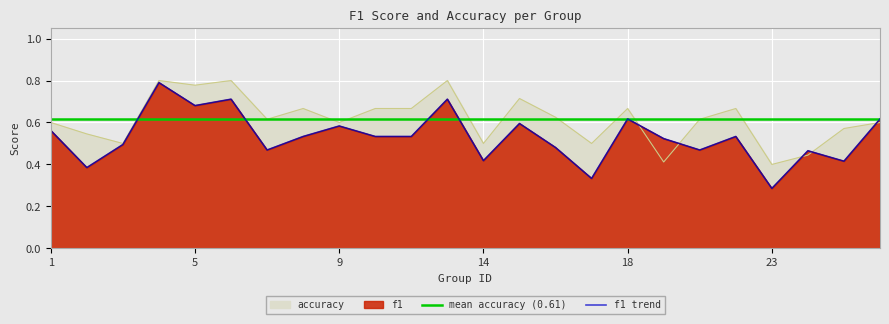

What is the value of the f1 point at the 14th from the left?

0.6